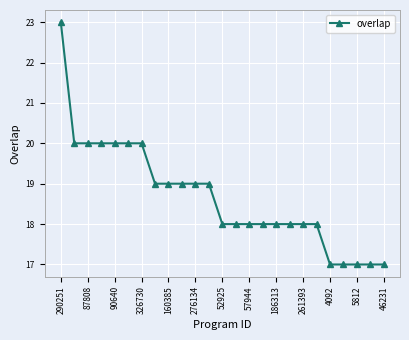

What is the smallest value displayed?

17